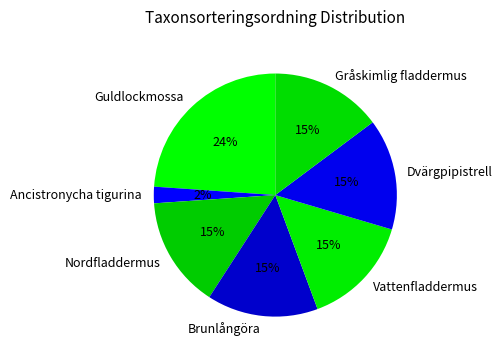

Does any single category account for the majority?

No